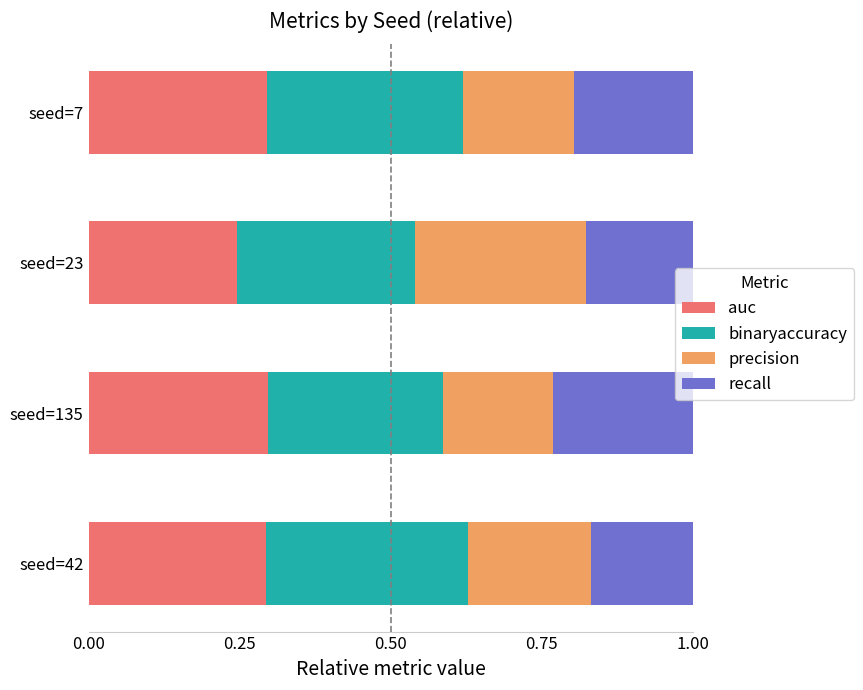

Which category has the lowest value in the auc series?

seed=23